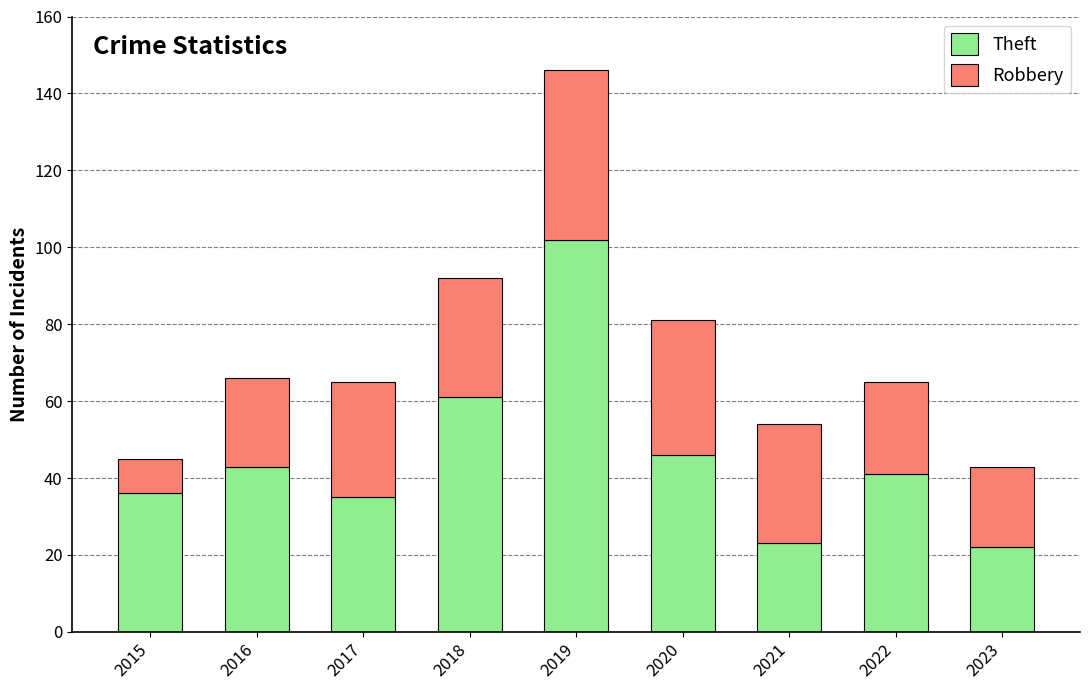

Reading right to left, list the values for the Theft series.

2023=22	2022=41	2021=23	2020=46	2019=102	2018=61	2017=35	2016=43	2015=36